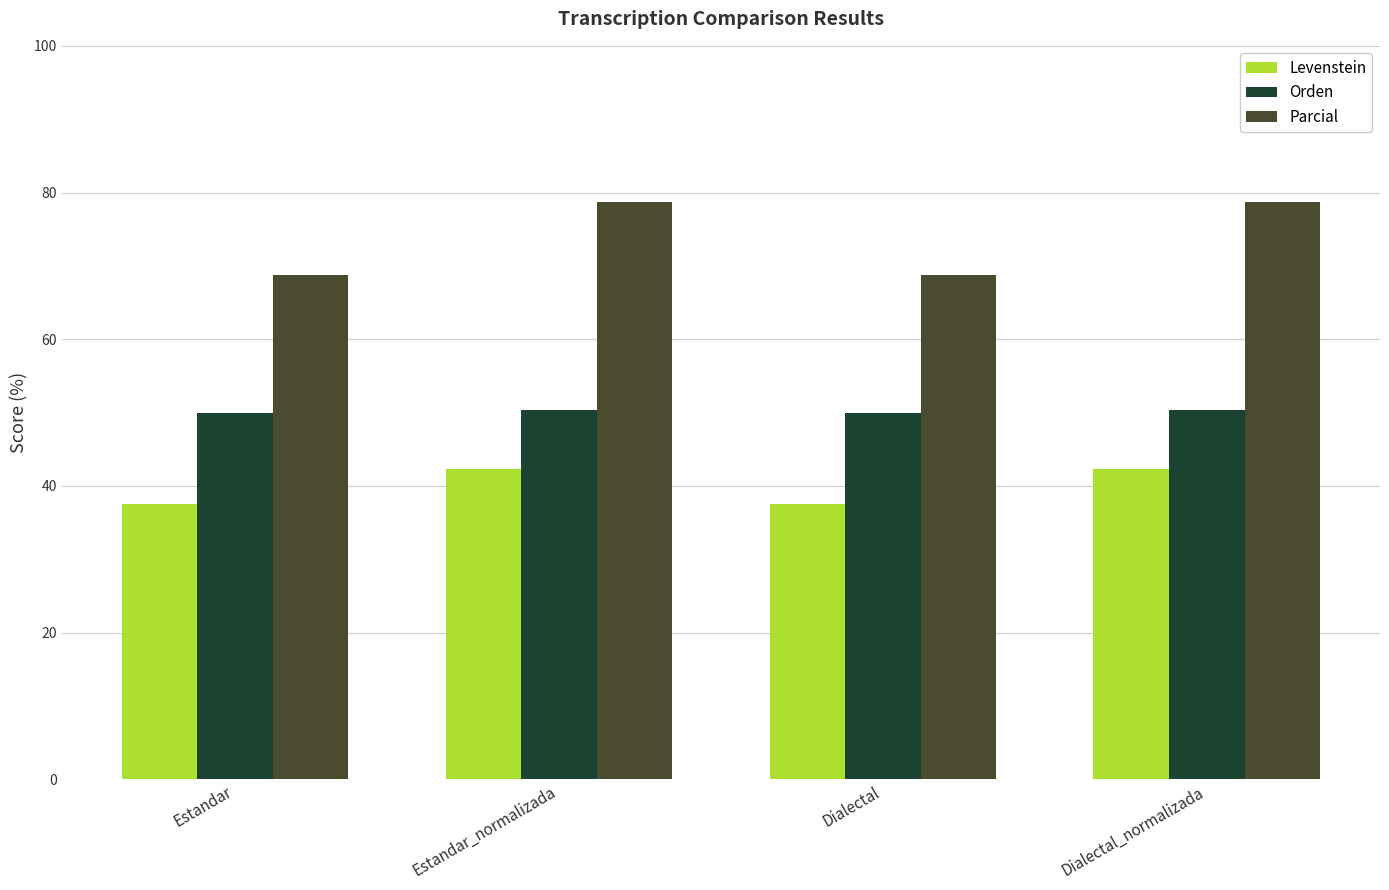

Rank the series at Dialectal from highest to lowest value.

Parcial, Orden, Levenstein